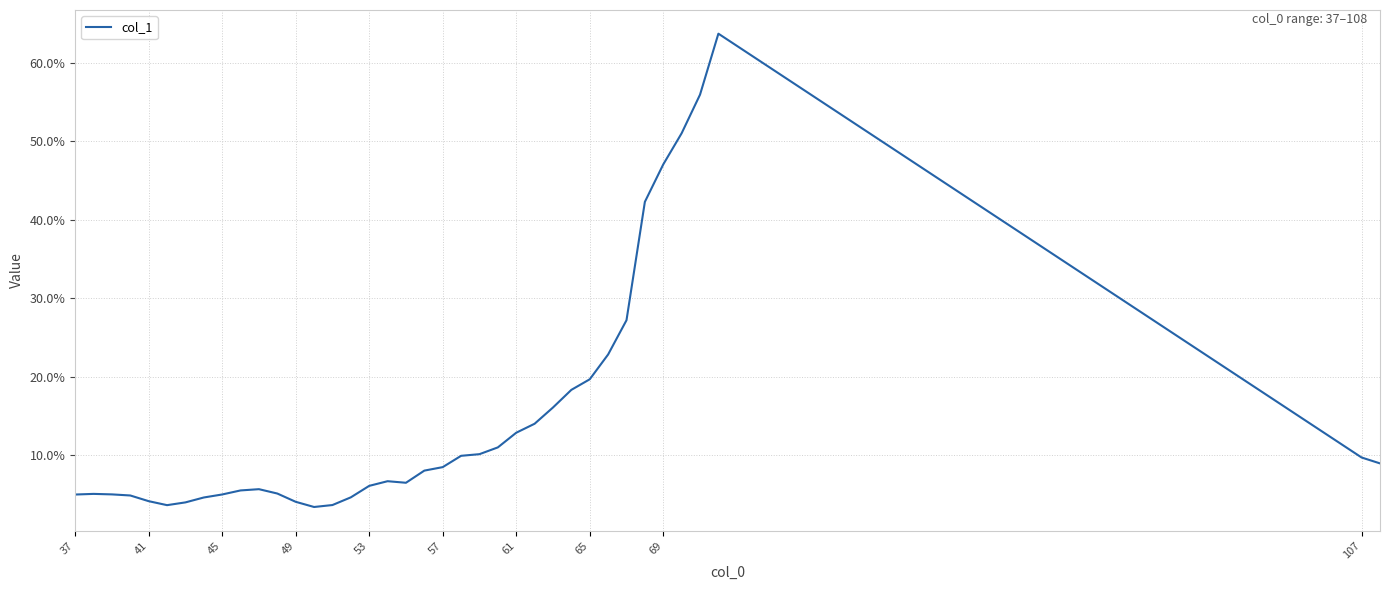

What is the smallest value displayed?

3.4